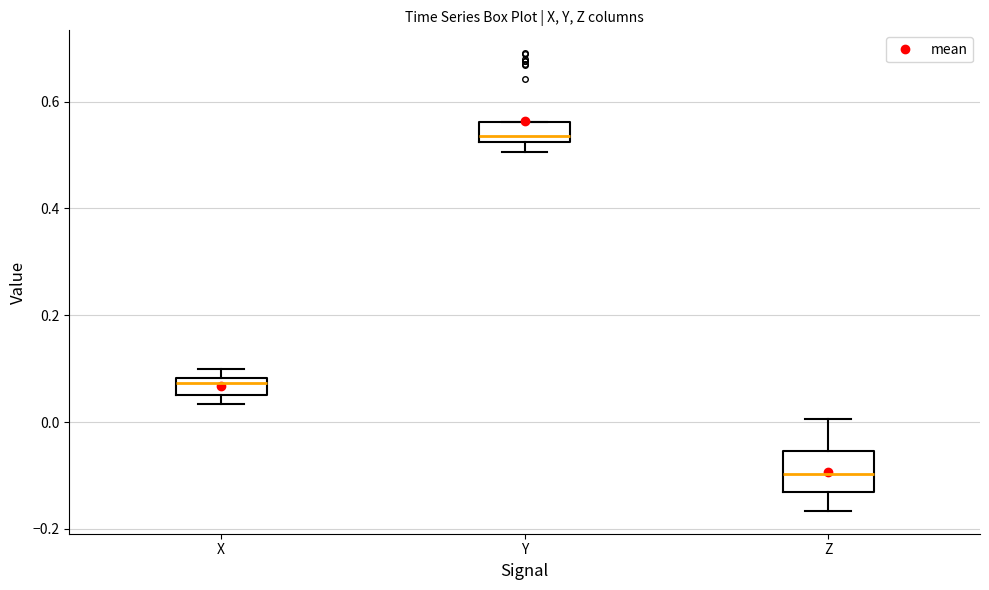

Reading left to right, read every box against the y-axis: the position of its median line, the range the box covers, and the ends of its whiskers. The values are not printed on the chart, so give them approximately, as read against the axis.

X: median 0.08 (just below the box's upper edge), box 0.06 to 0.08, whiskers 0.04 to 0.10
Y: median 0.54, box 0.52 to 0.56, whiskers 0.50 to 0.56
Z: median -0.10, box -0.14 to -0.06, whiskers -0.16 to 0.00